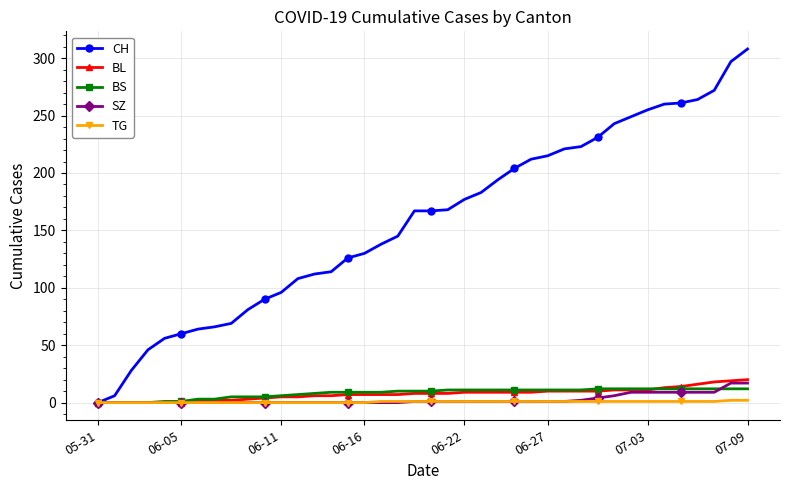

What is the greatest value displayed?

308